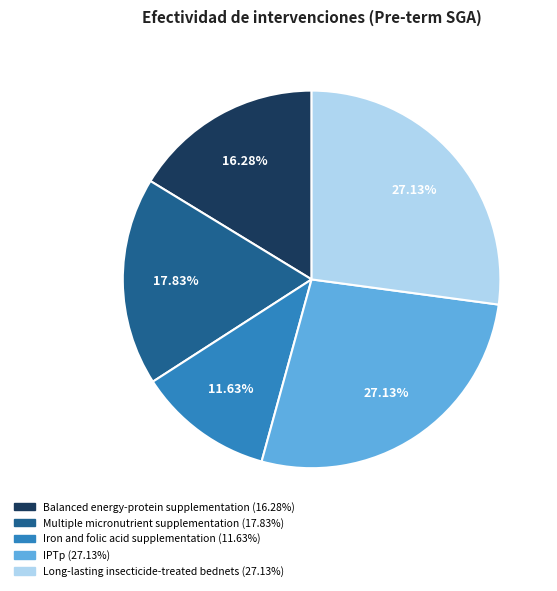

Is there any slice that represents more than half of the pie?

No